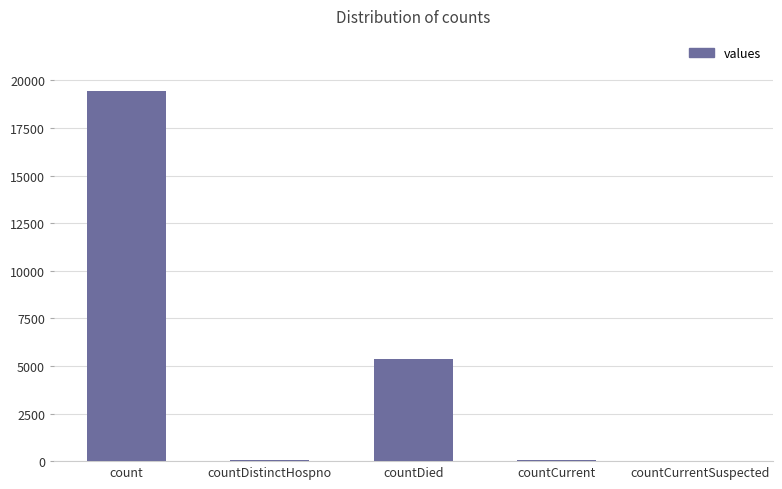

Between countDistinctHospno and countDied, which is larger?

countDied